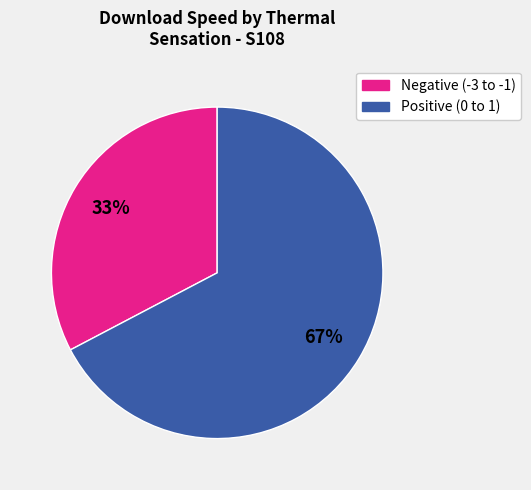

Does any single category account for the majority?

Yes